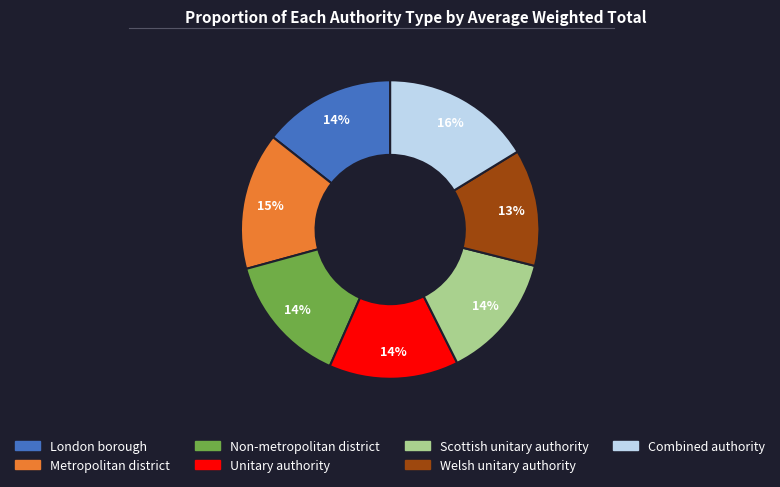

Does any single category account for the majority?

No